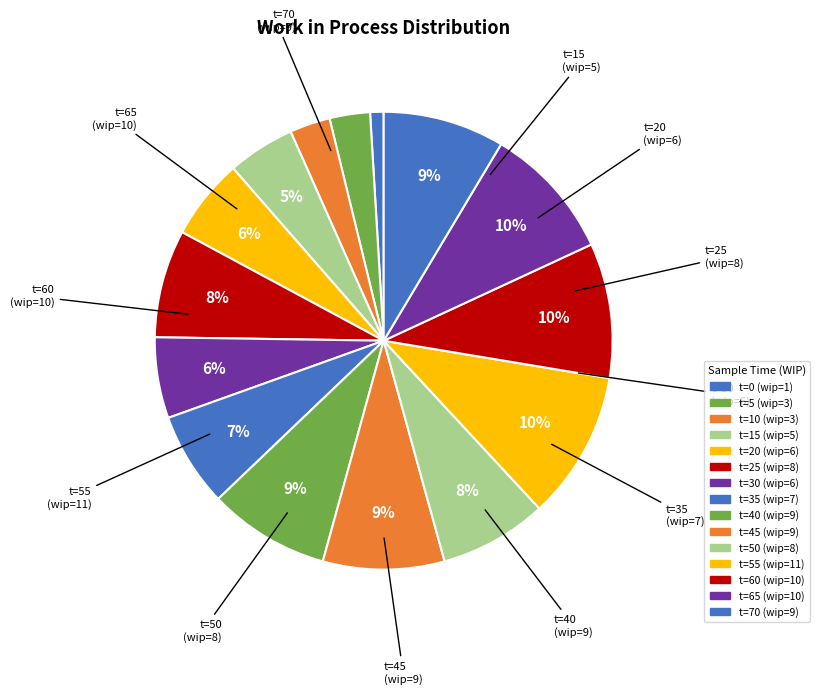

Rank the categories by value from highest to lowest.

55, 60, 65, 40, 45, 70, 25, 50, 35, 20, 30, 15, 5, 10, 0